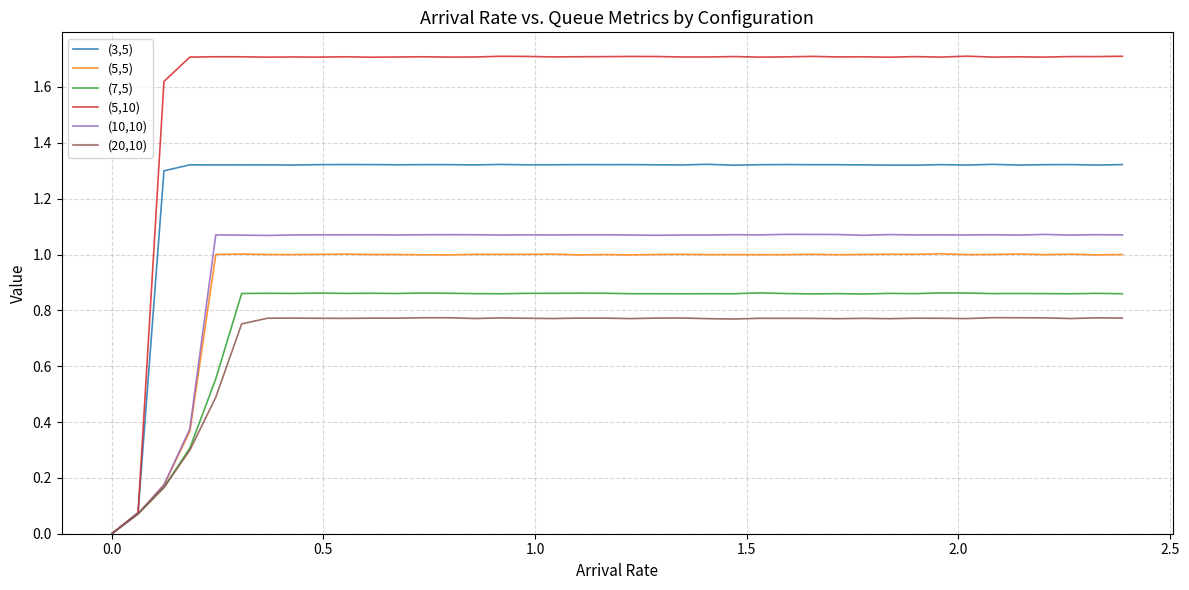

Rank the series by their maximum value, from lowest to highest.

(20,10), (7,5), (5,5), (10,10), (3,5), (5,10)